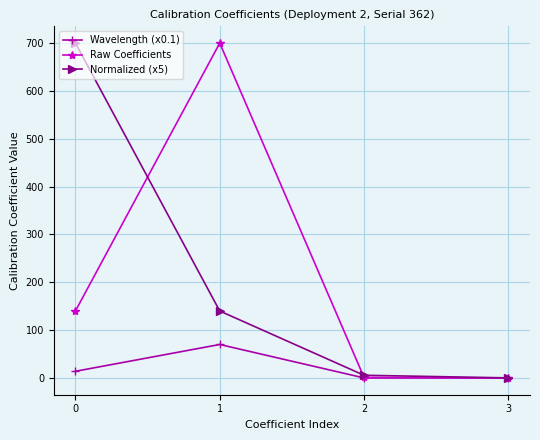

Is the value of Normalized (x5) at 3 greater than the value of Raw Coefficients at 1?

No